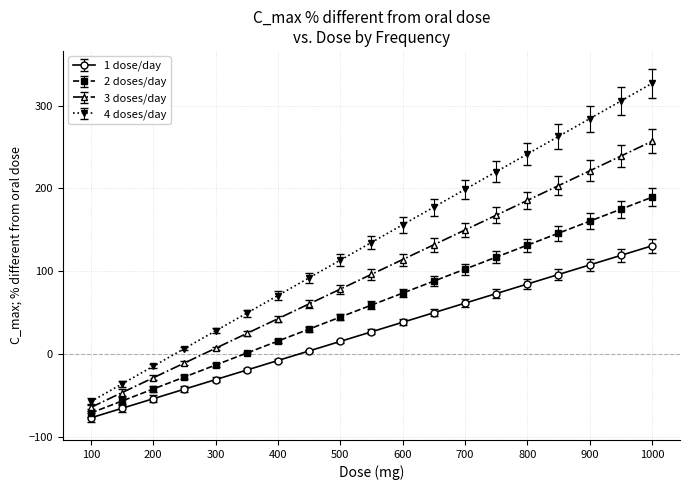

What is the value of the 3 doses/day point at the 6th from the left?

24.9